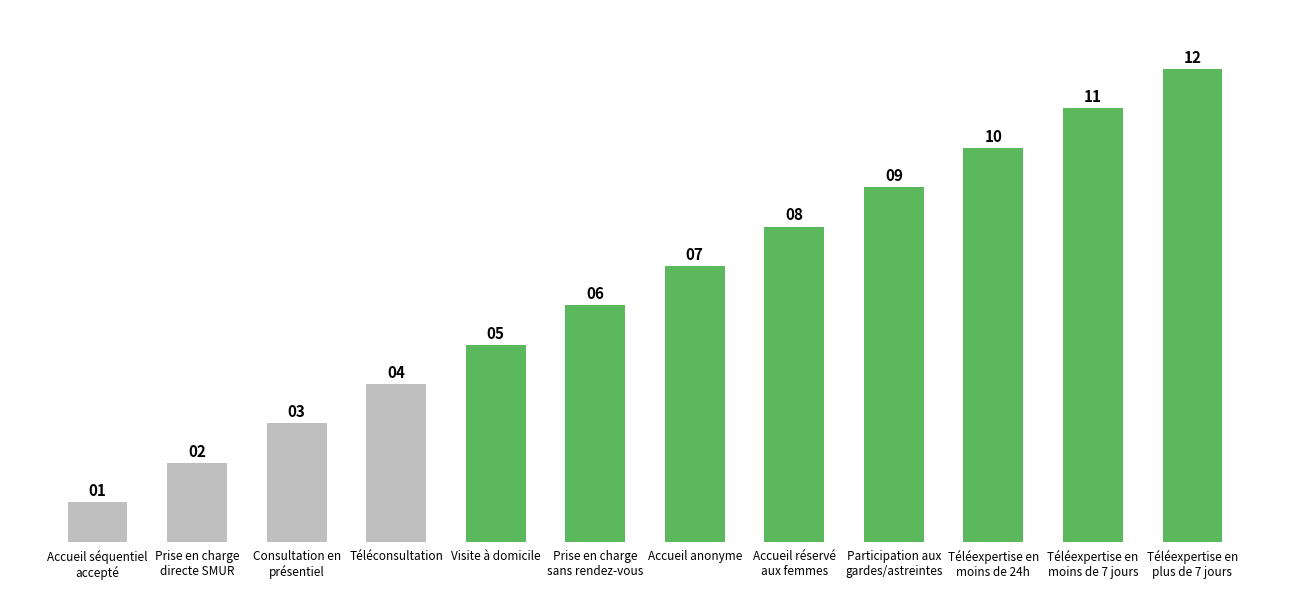

Is it true that the value at Téléexpertise en
moins de 24h is 10?

True